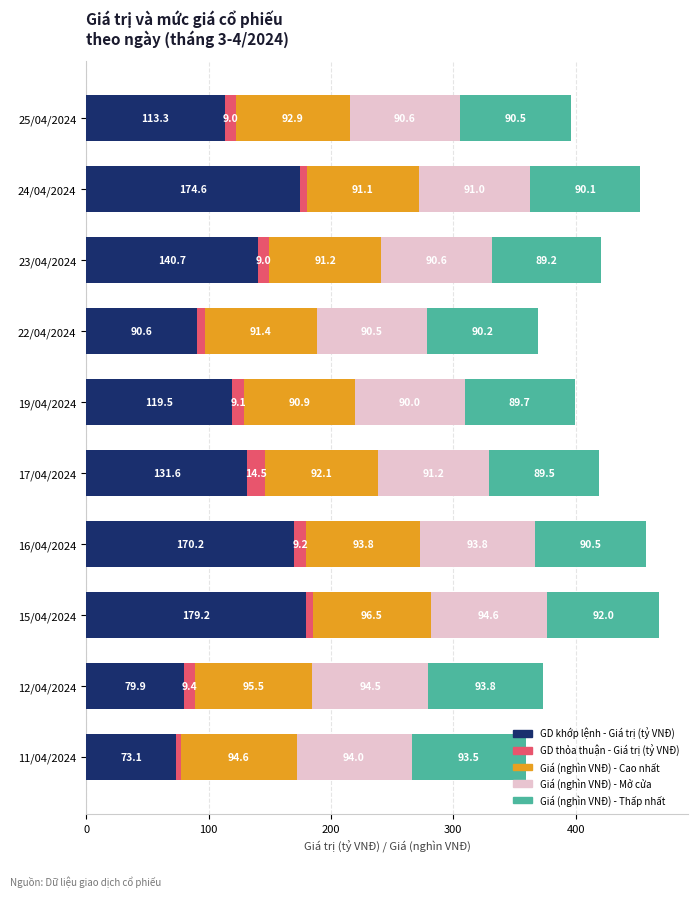

What is the total value across all series at 15/04/2024?

468.4